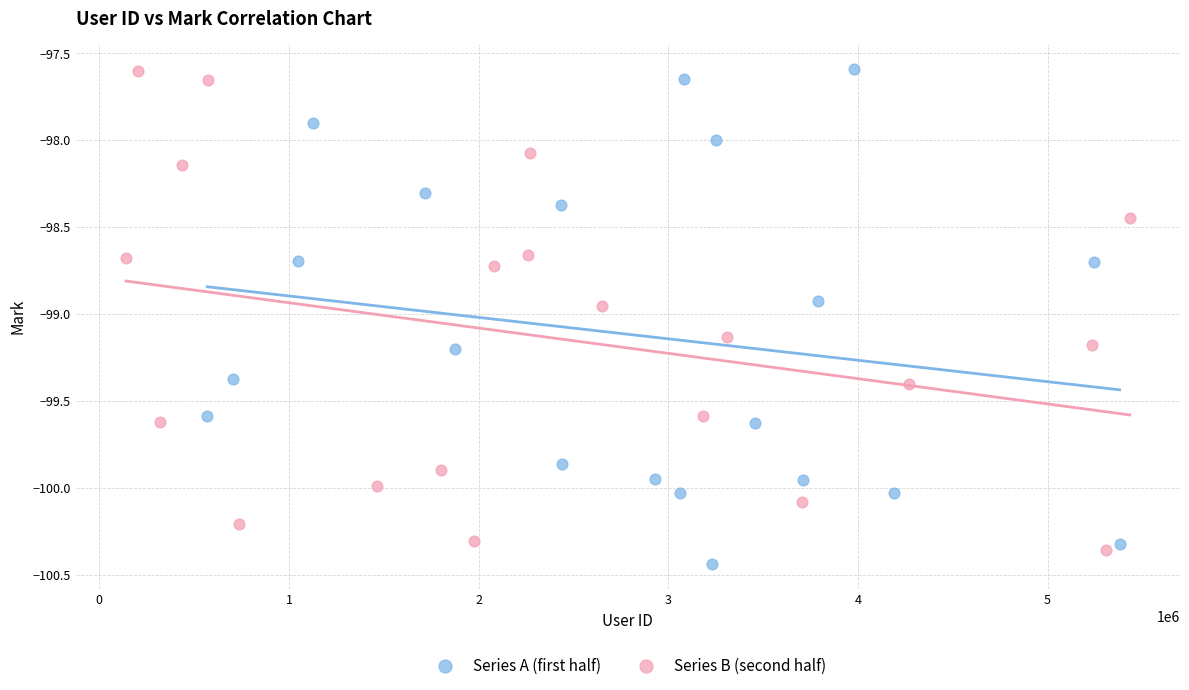

What are all the series names shown in the legend?

Series A (first half), Series B (second half)